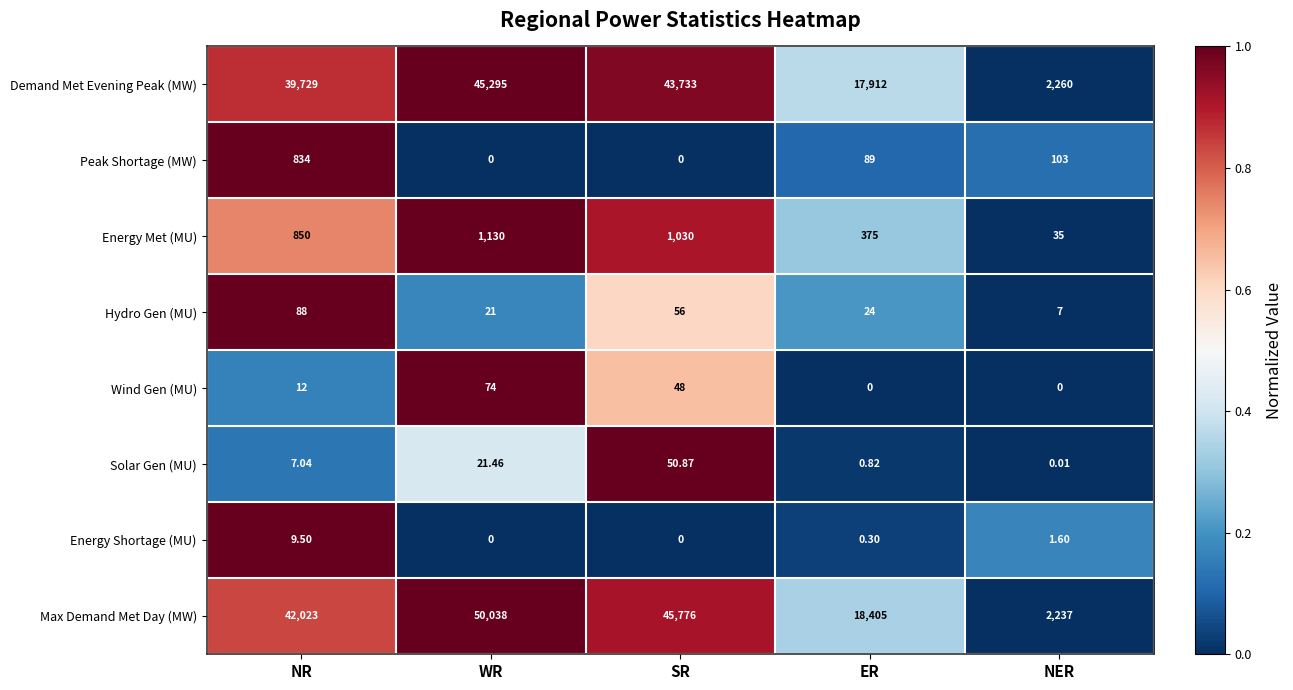

Which category has the highest value across all series?

WR